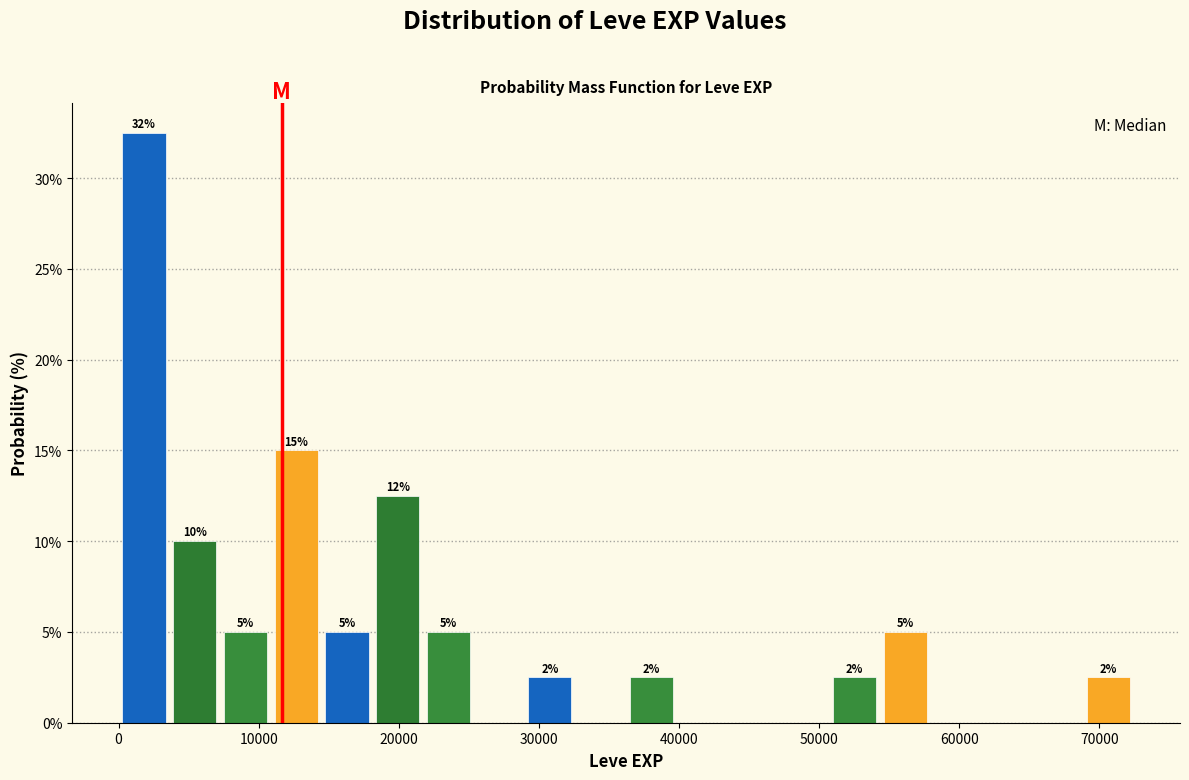

Read against the x-axis, roughly where is the centre of the tallest bar?

2000